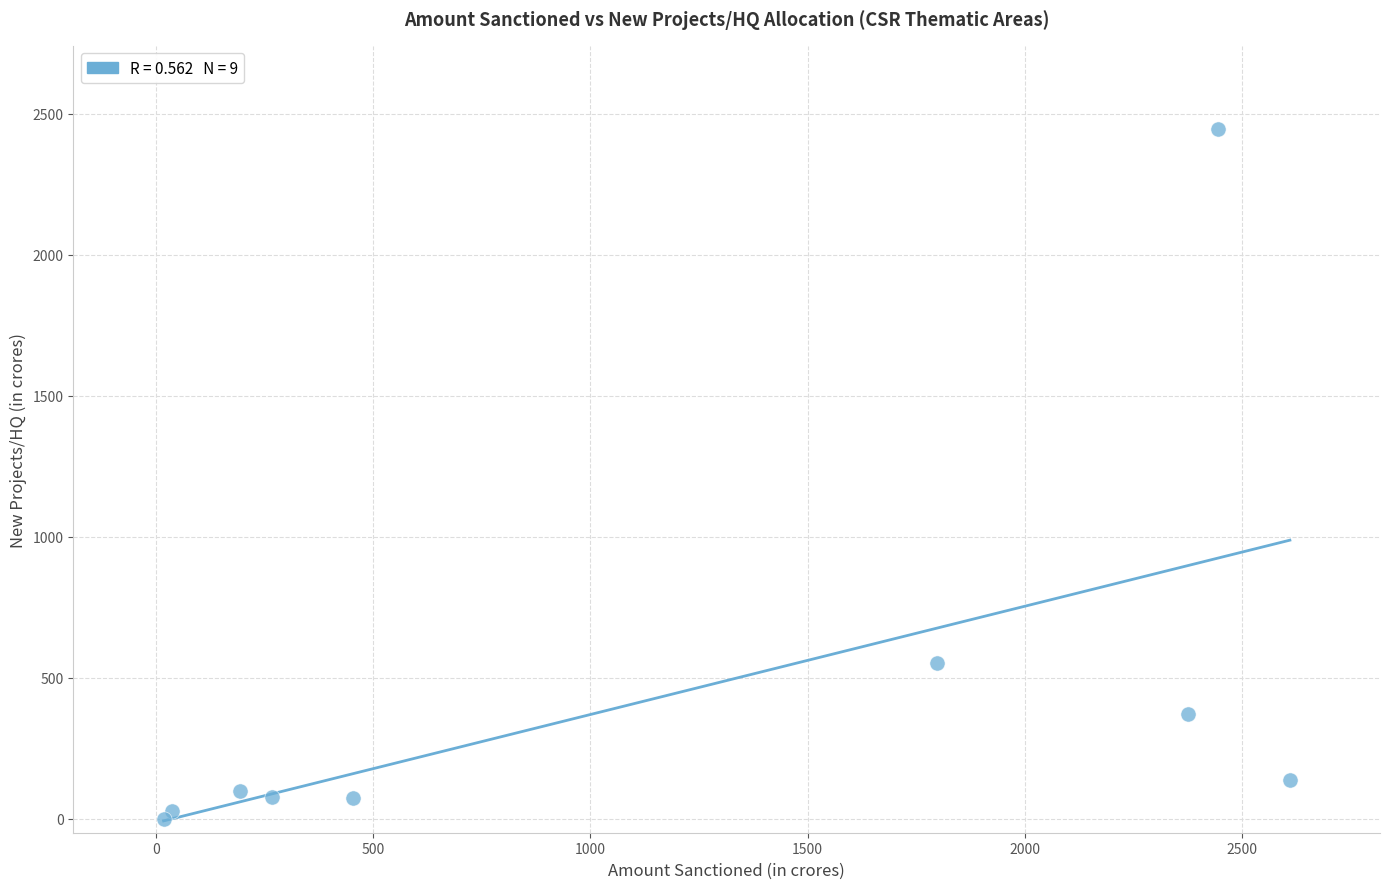

What Y value in the scatter plot is closest to 1223?

552.1